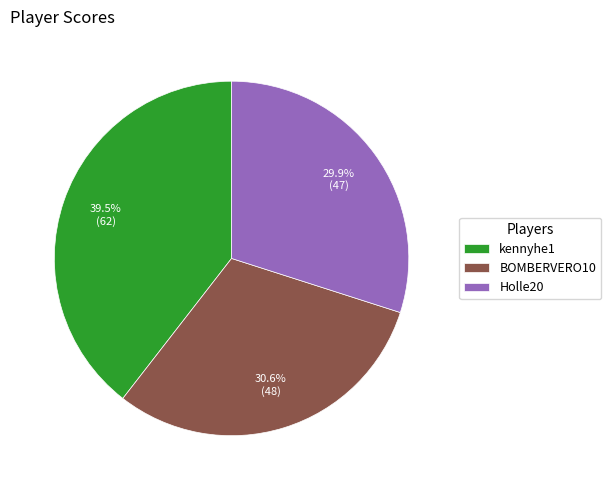

What percentage is the Holle20 slice, to the nearest percent?

30%